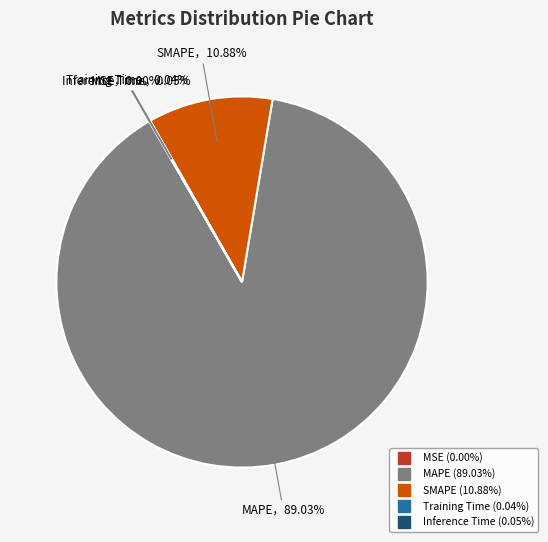

Does SMAPE represent more than half of the total?

No